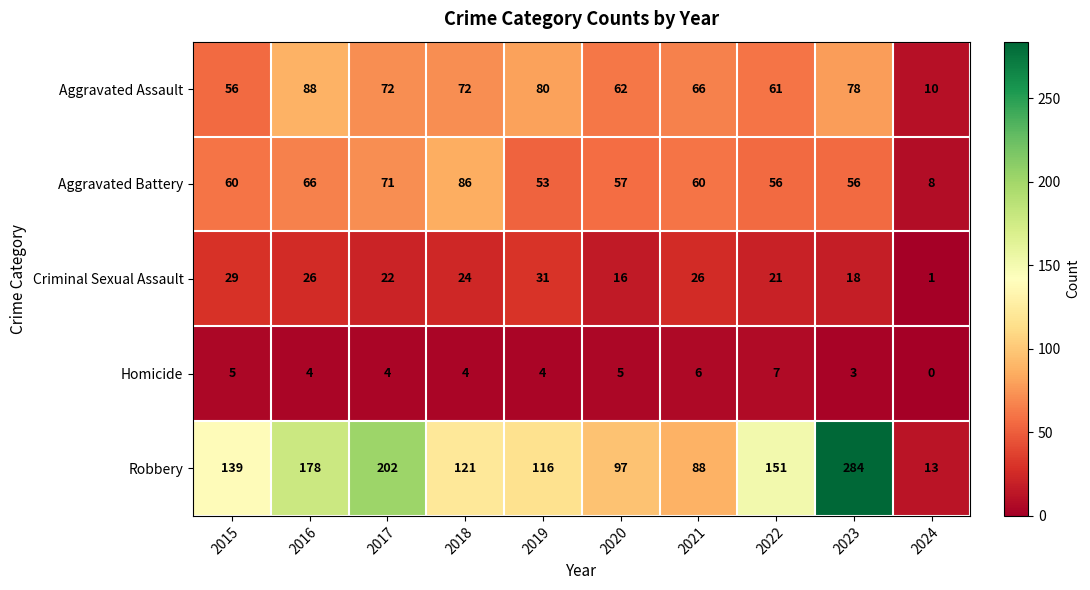

List the series in order of their peak value, highest first.

Robbery, Aggravated Assault, Aggravated Battery, Criminal Sexual Assault, Homicide